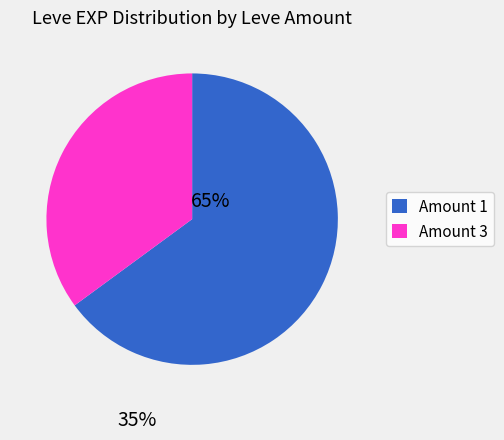

Does any single category account for the majority?

Yes